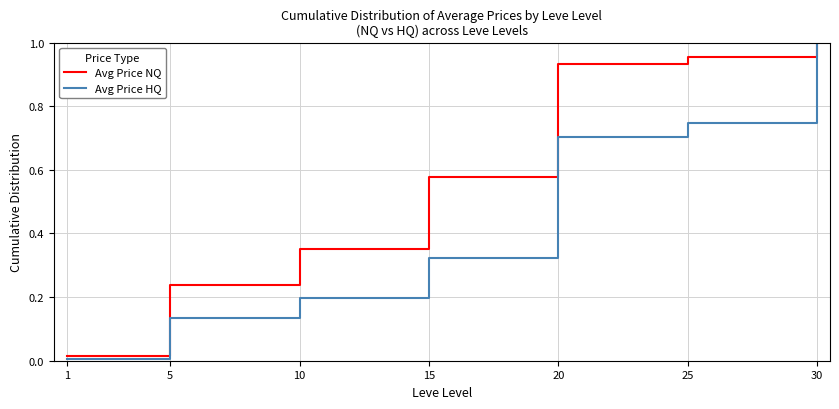

Rank the series at 20 from highest to lowest value.

Avg Price NQ, Avg Price HQ